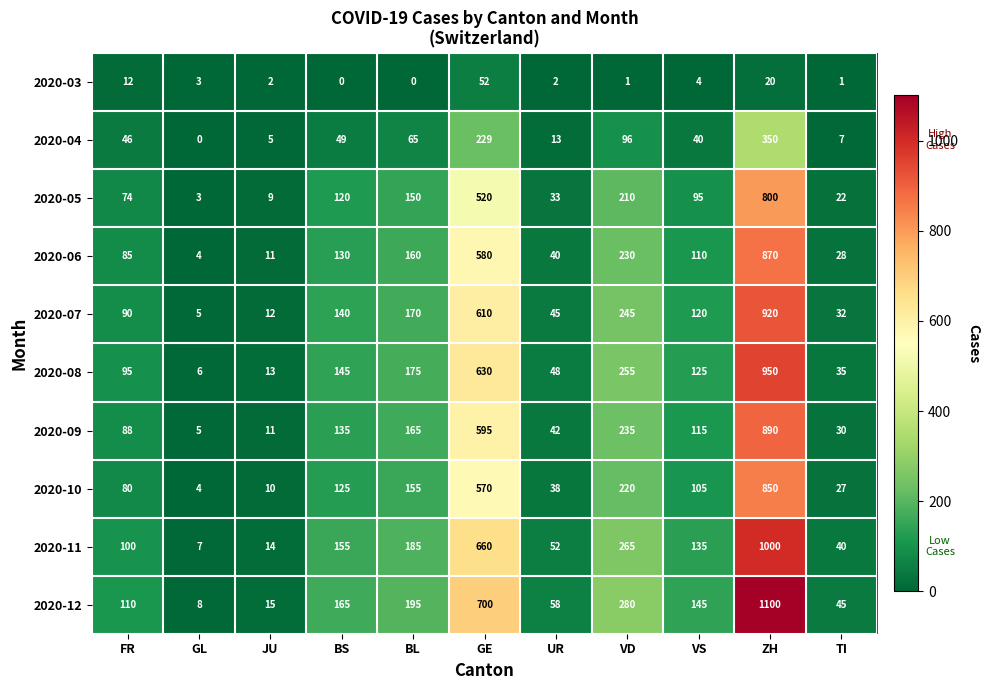

Which series has the largest total across all categories?

2020-12